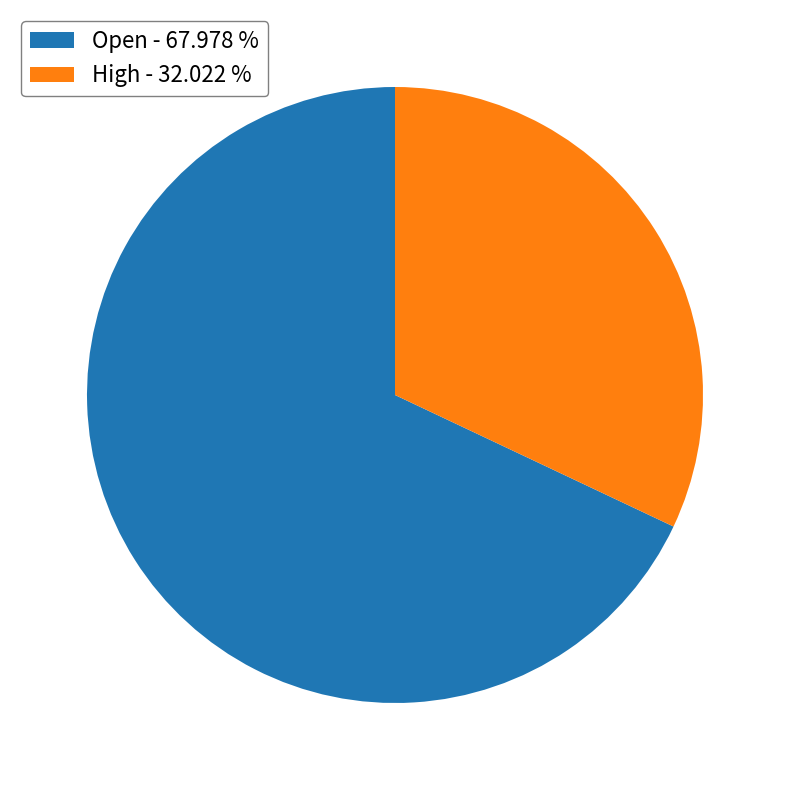

Count the number of slices in the pie.

2